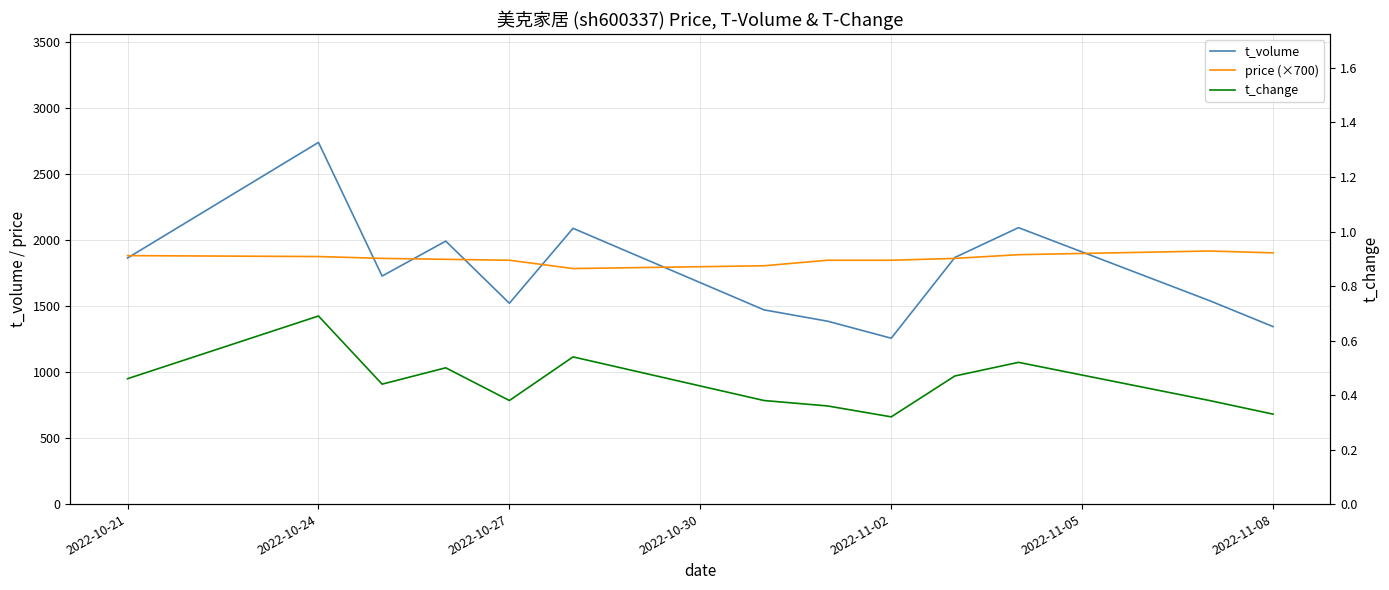

List the series in order of their peak value, highest first.

t_volume, price (×700), t_change